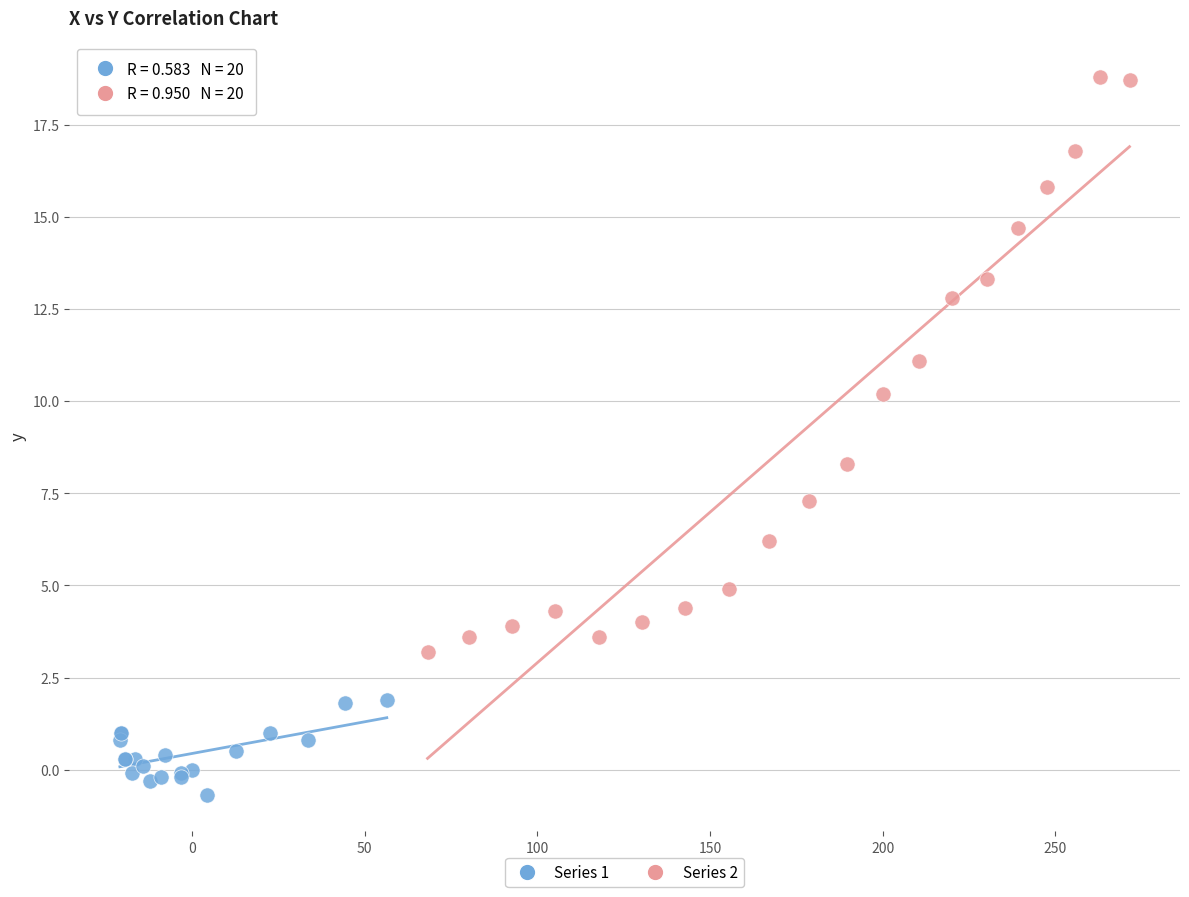

What are all the series names shown in the legend?

Series 1, Series 2